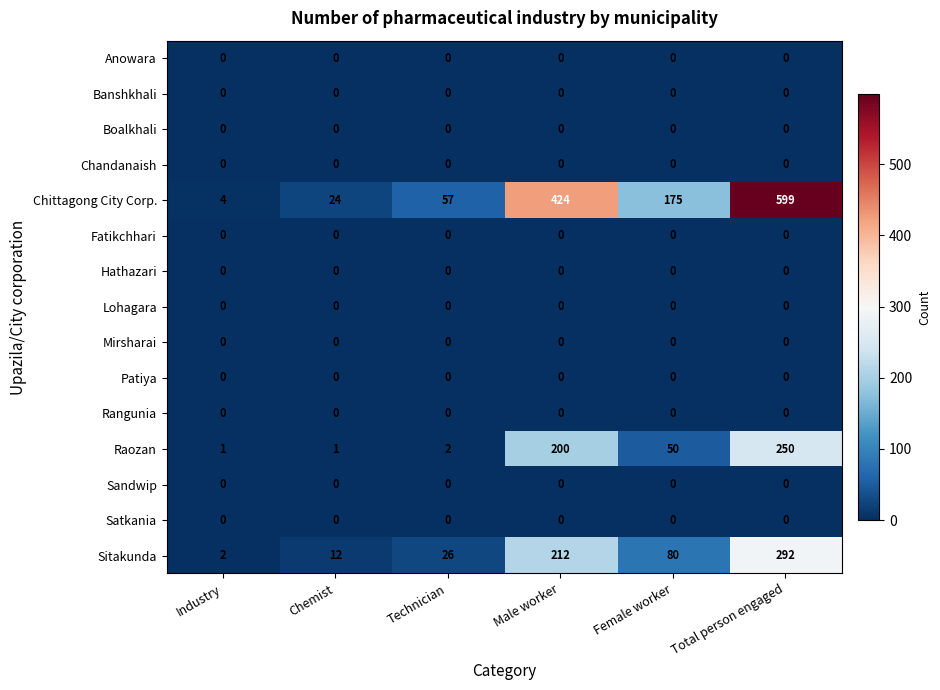

What is the difference between the highest and lowest values at Total person engaged?

599